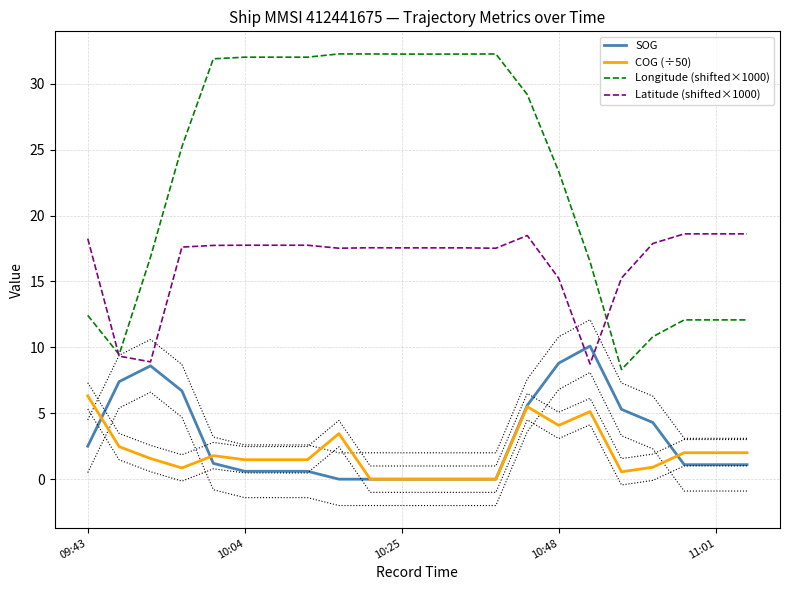

The value of Latitude (shifted×1000) at 19 is 30.4. True or false?

False